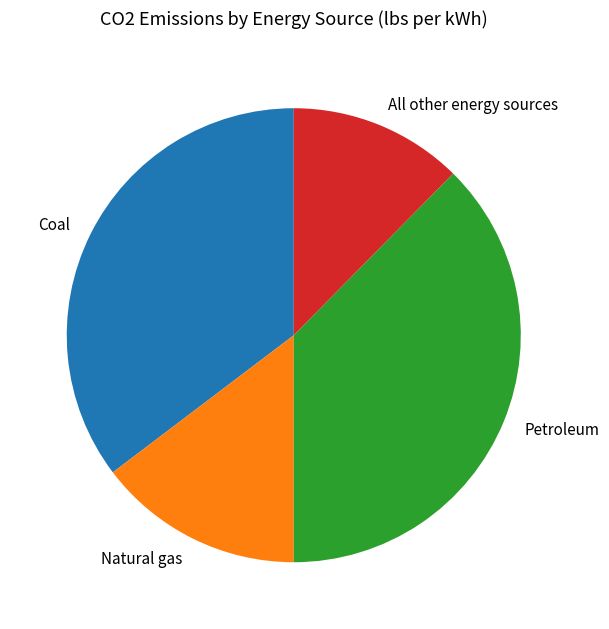

How many segments does this pie chart have?

4